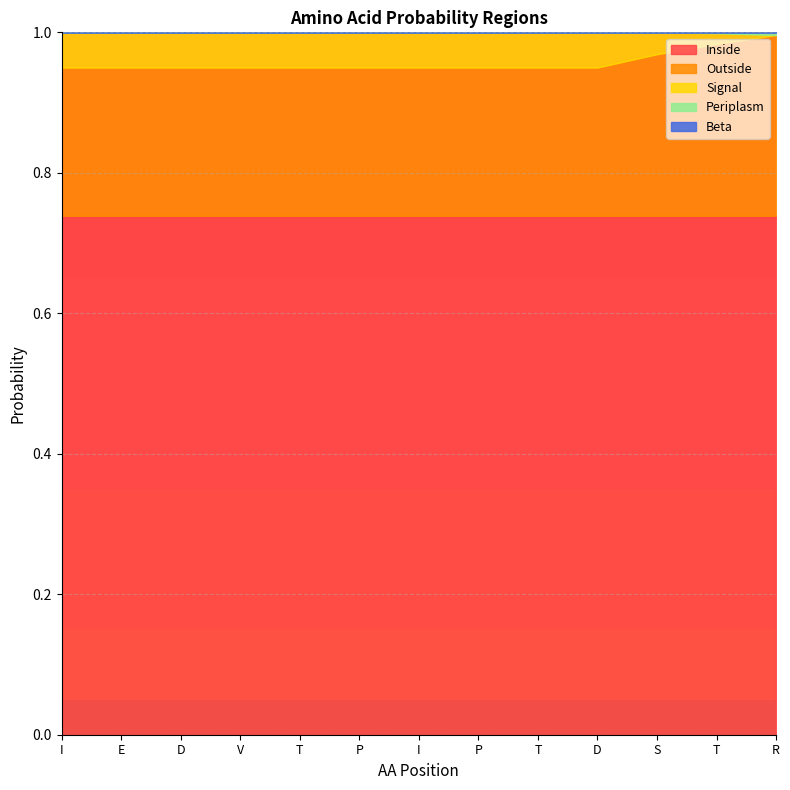

Is the value of Periplasm at T greater than the value of Beta at S?

No